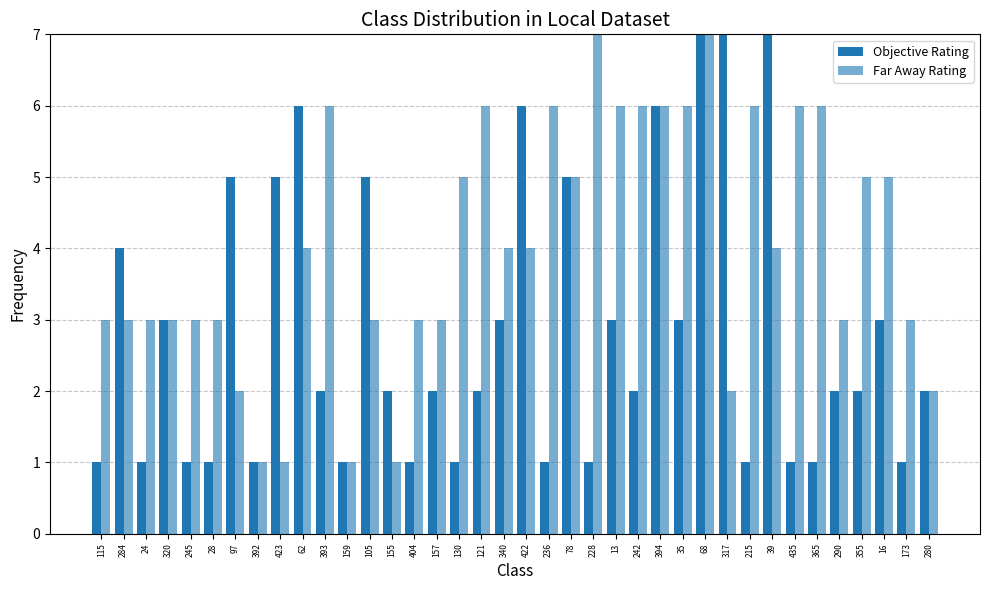

What is the total value across all series at 105?

8